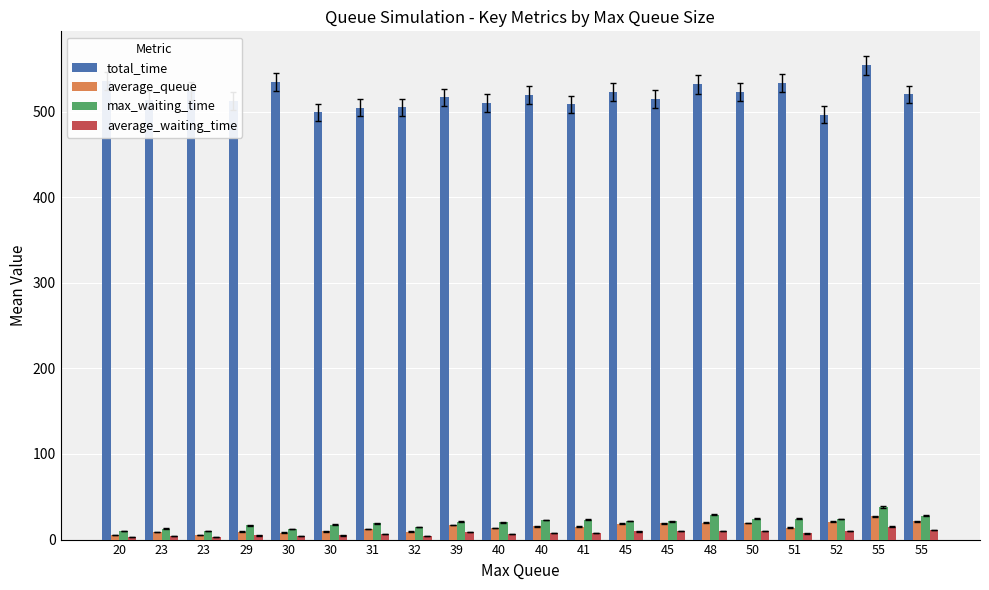

How many bars are there in total?

80